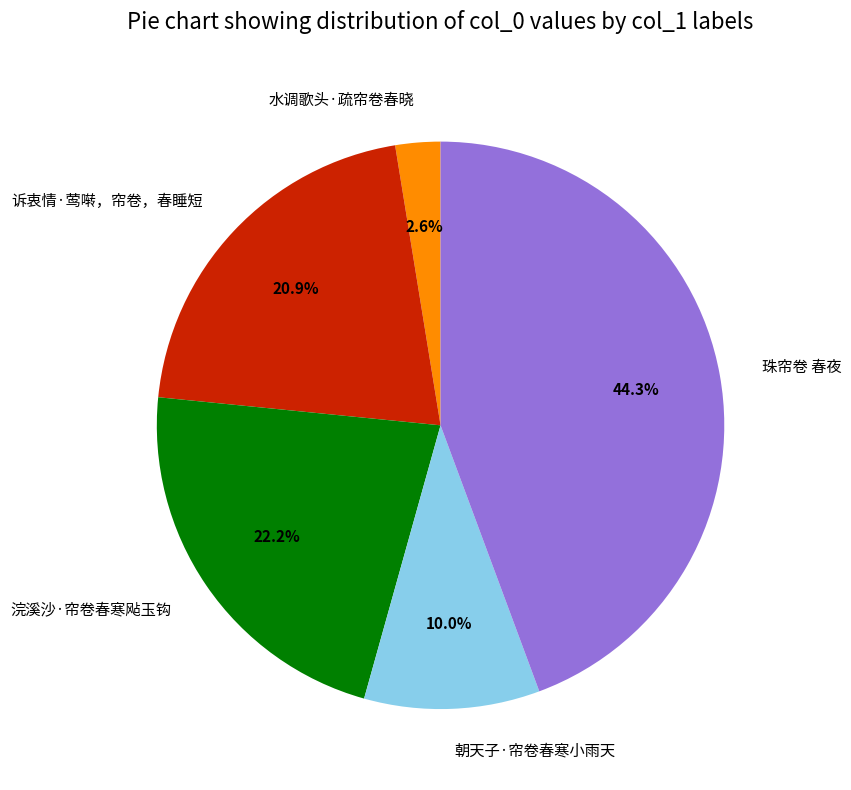

What portion of the pie excludes 浣溪沙·帘卷春寒飐玉钩?

77.8%